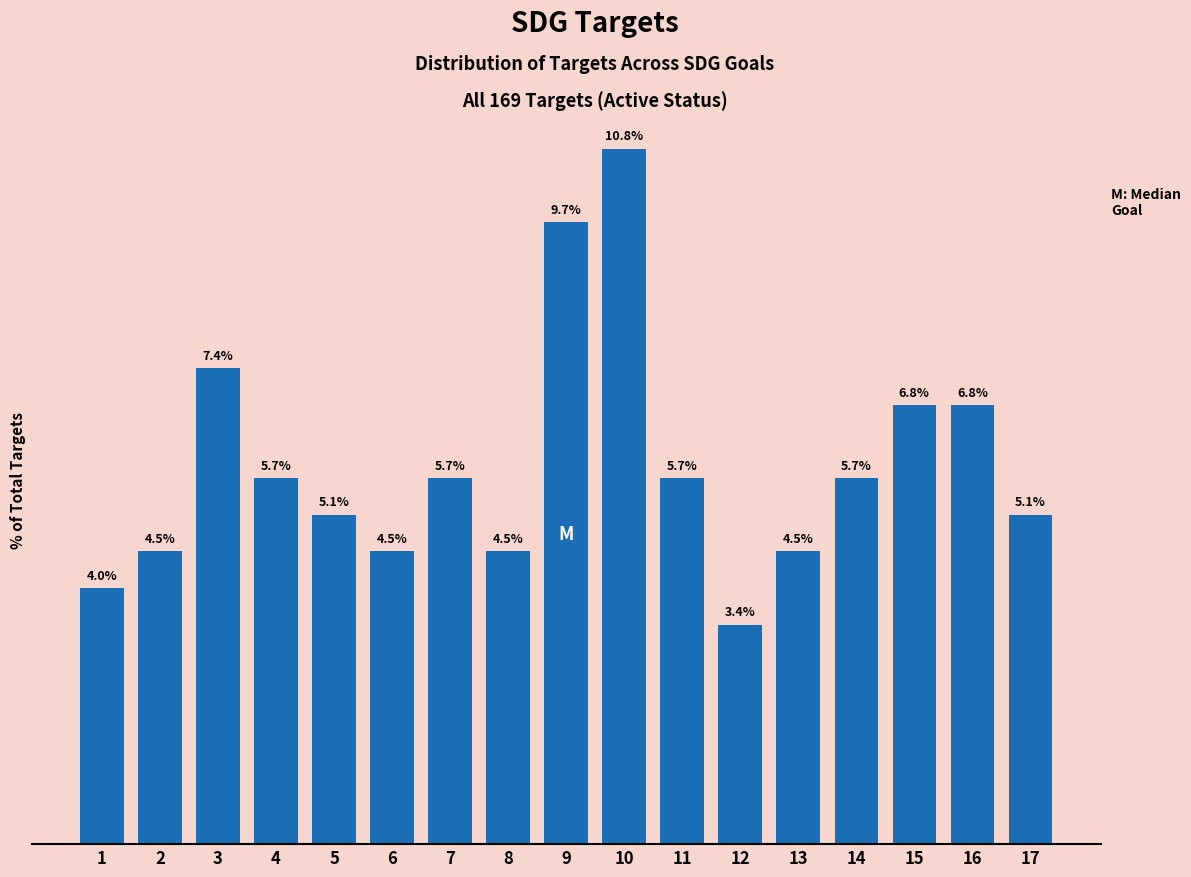

Does the chart contain any negative values?

No